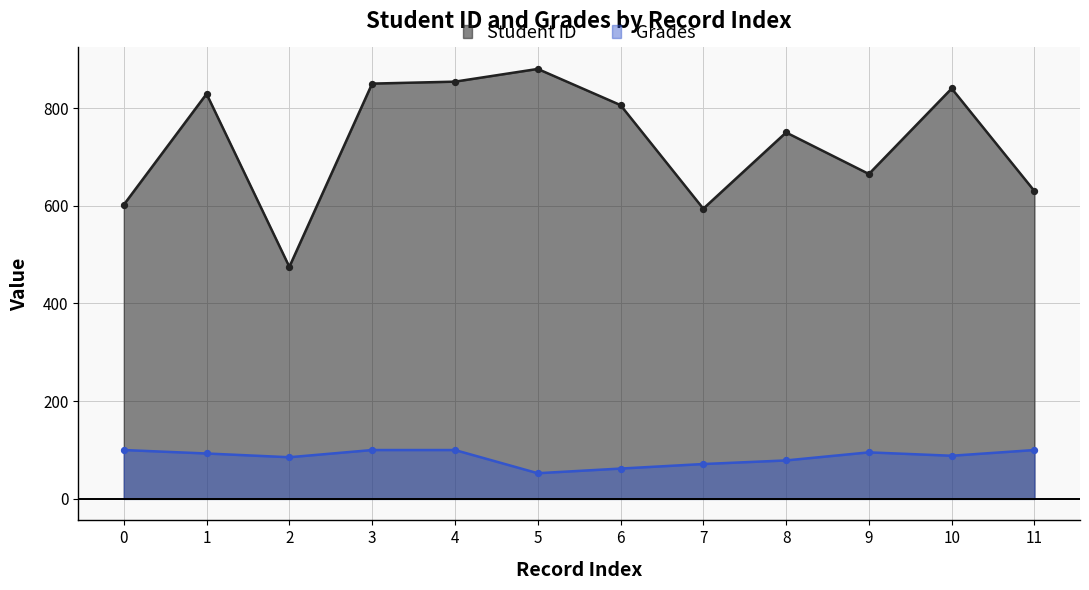

At which category is the sum across all series the highest?

4